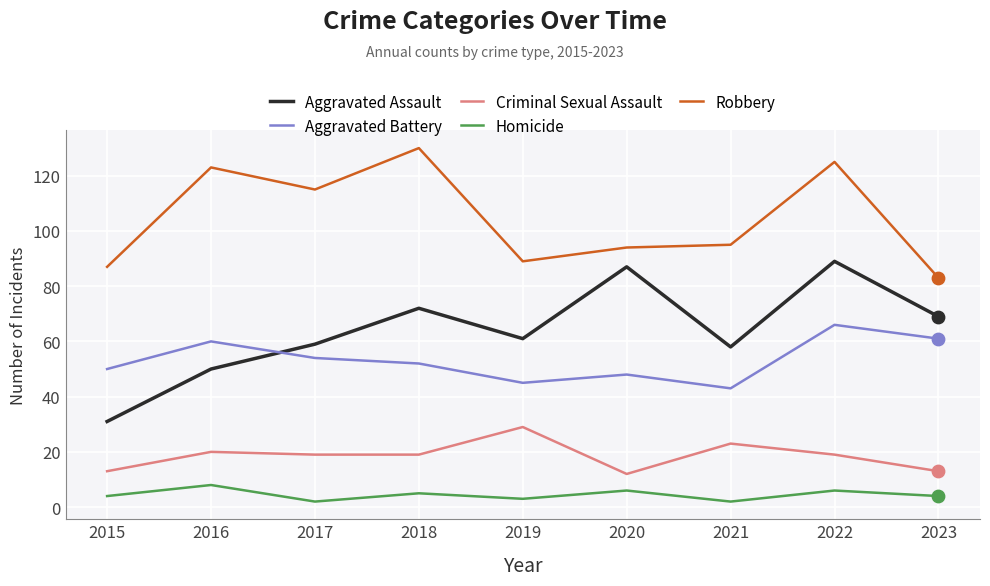

What is the spread (max minus min) of values at 2023?

79